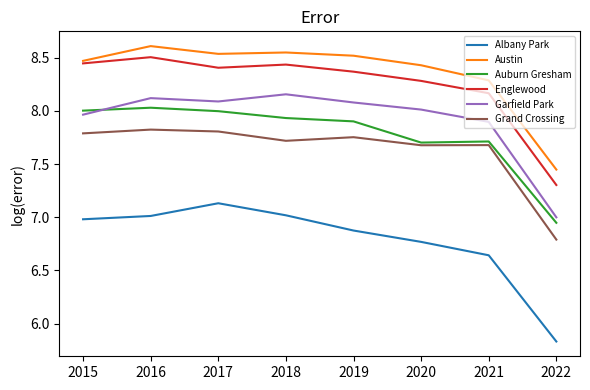

What is the difference between the maximum and minimum values in the Garfield Park series?

1.2